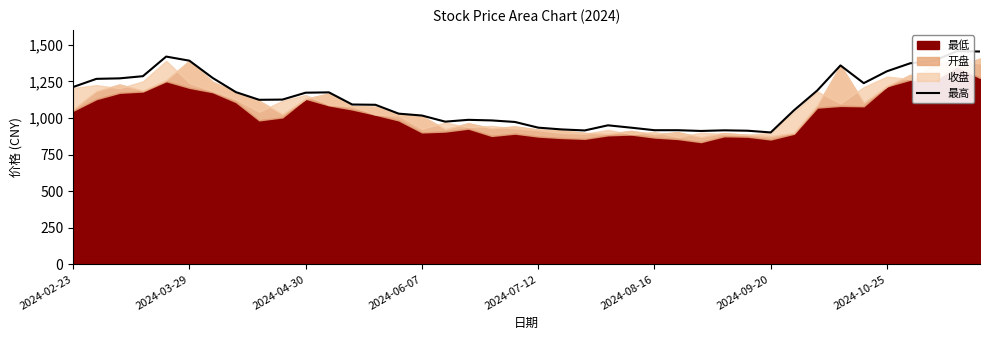

At which label does the data first exceed 1124?

2024-02-23